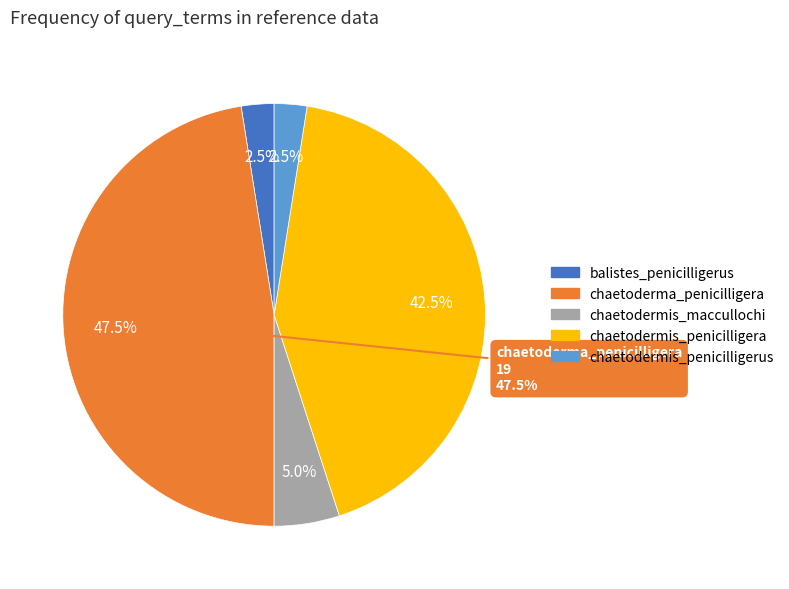

To the nearest percent, what is the combined percentage of chaetoderma_penicilligera and chaetodermis_penicilligera?

90%